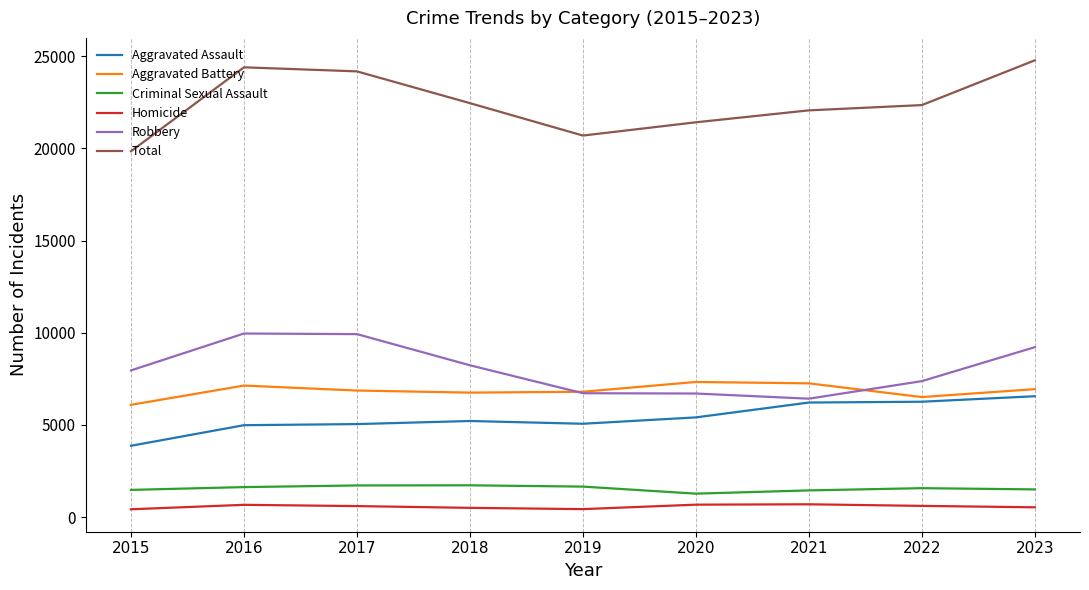

Is it true that Criminal Sexual Assault equals 1278 at 2020?

True